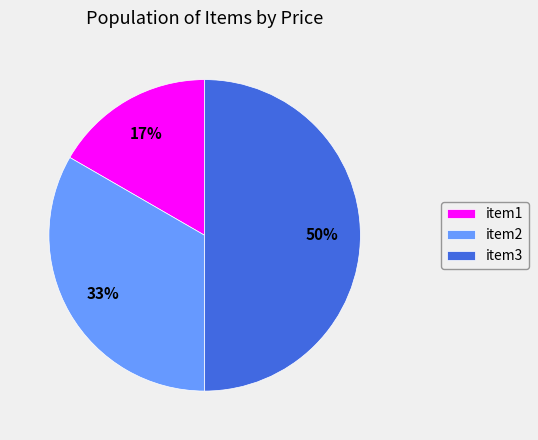

To the nearest percent, what is the combined percentage of item3 and item1?

67%